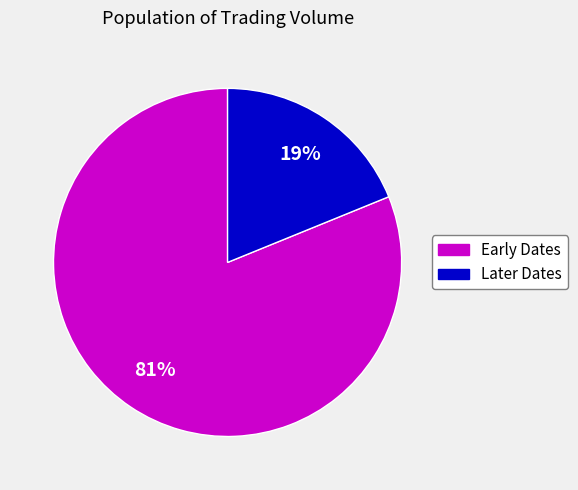

Is there a majority slice in this chart?

Yes